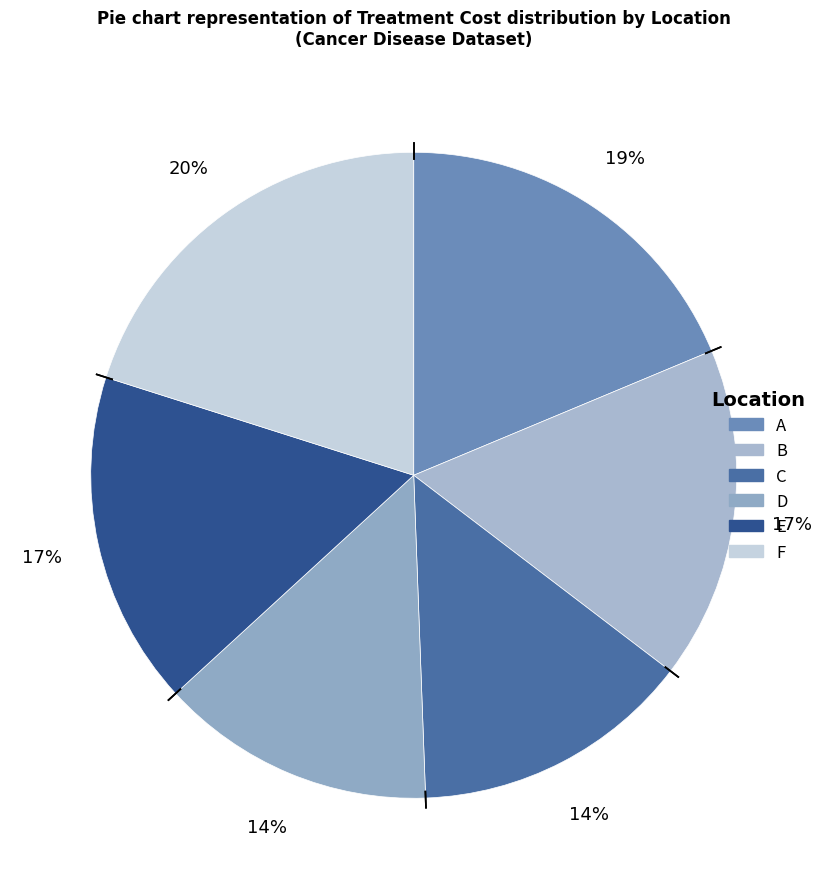

Is there a majority slice in this chart?

No